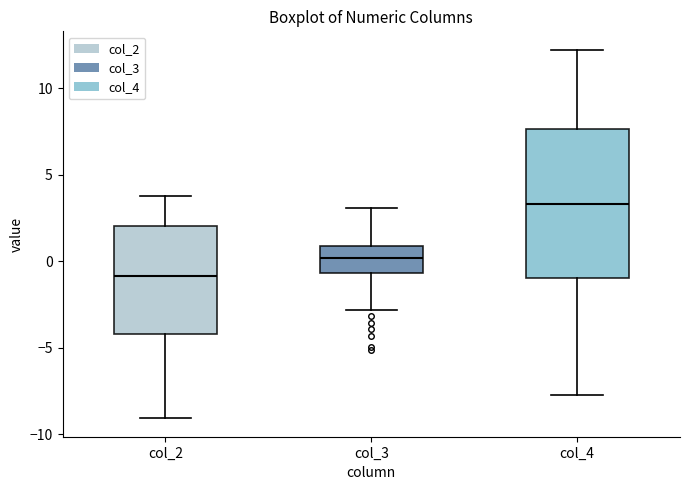

Which box is the tallest, from its lower edge to its upper edge?

col_4